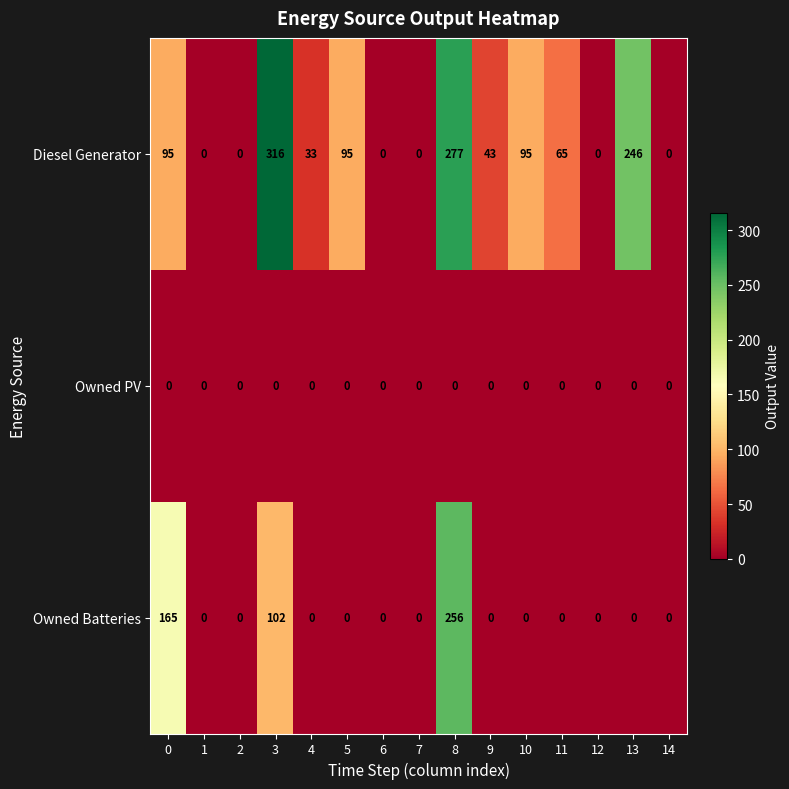

What is the sum of all Owned Batteries values?

523